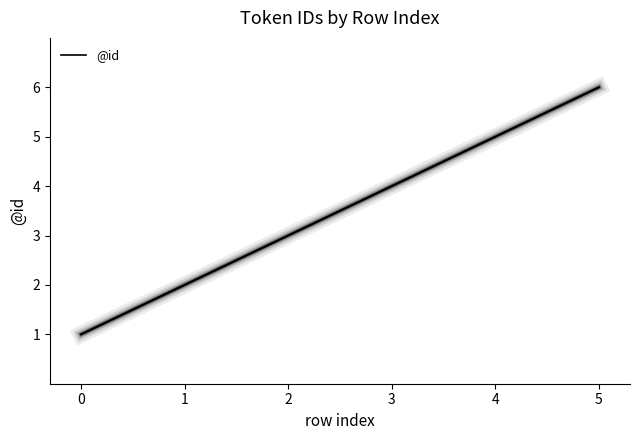

How many lines are shown in the chart?

1